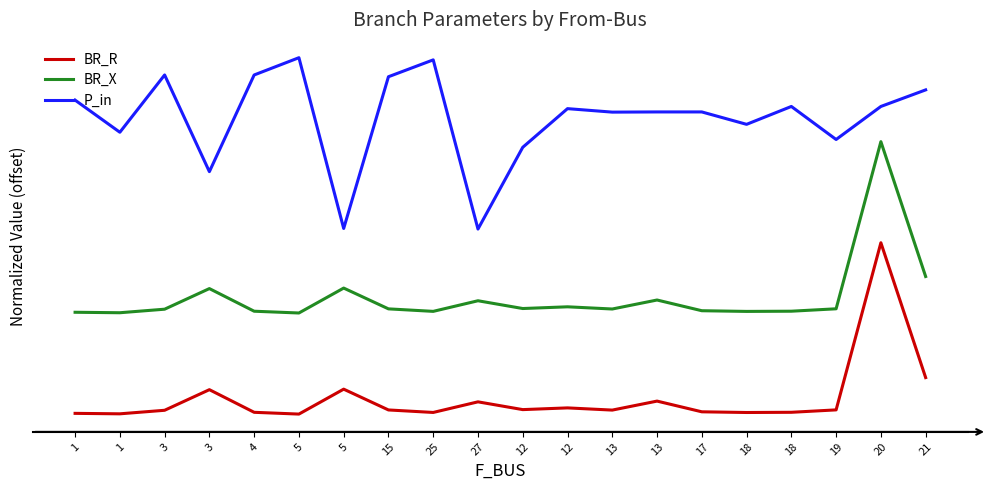

At 21, list the series in order from largest to smallest.

P_in, BR_X, BR_R